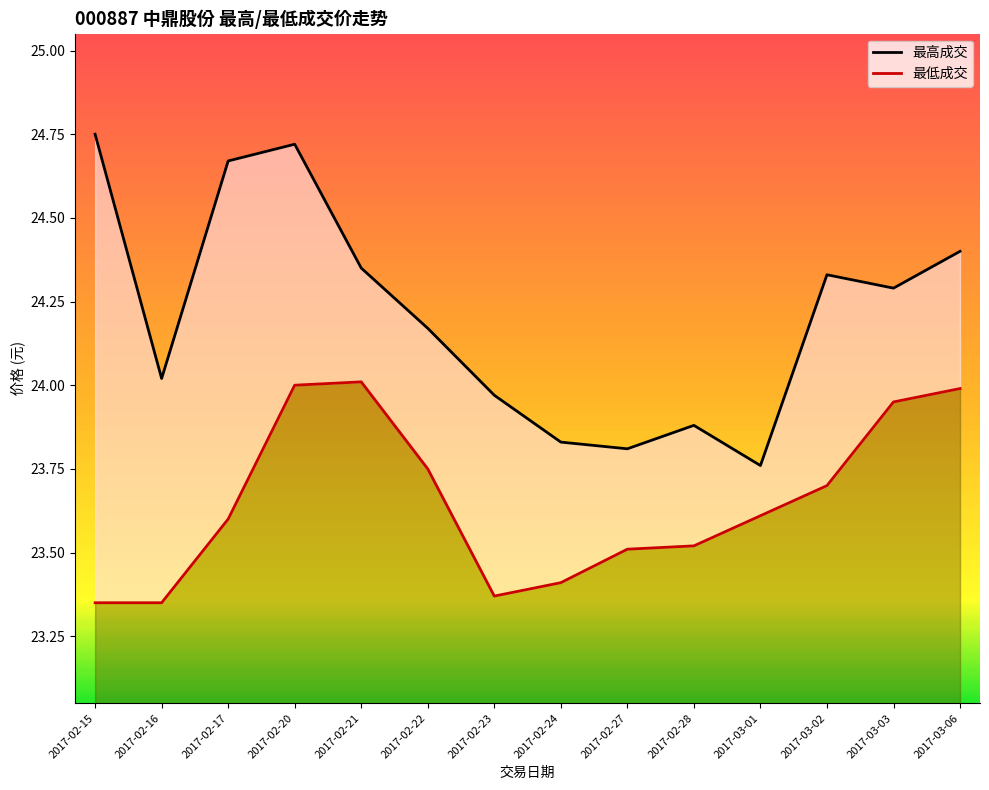

What is the difference between the second highest and minimum values in the 最高成交 series?

1.0